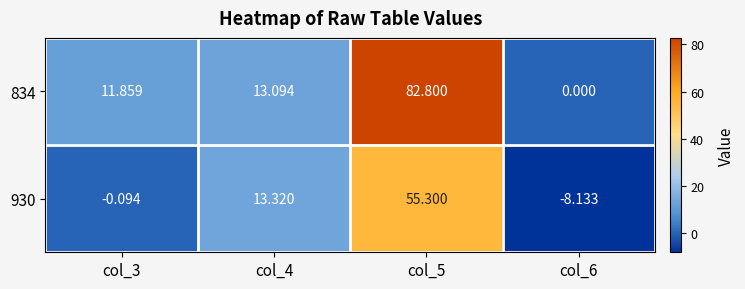

Is the value of 930 at col_4 greater than the value of 834 at col_3?

Yes